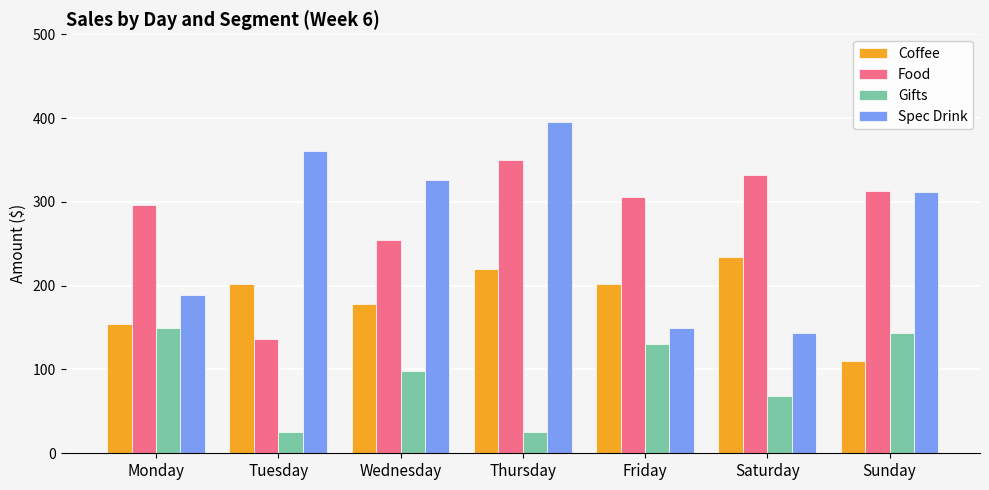

True or false: Gifts has a value of 257.8 at Monday.

False